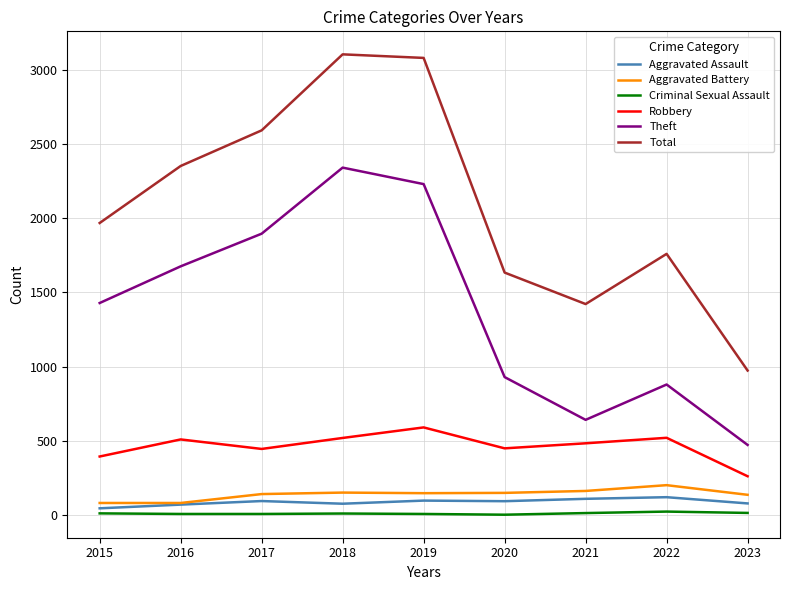

True or false: Robbery has more than 2 interior local peaks.

True